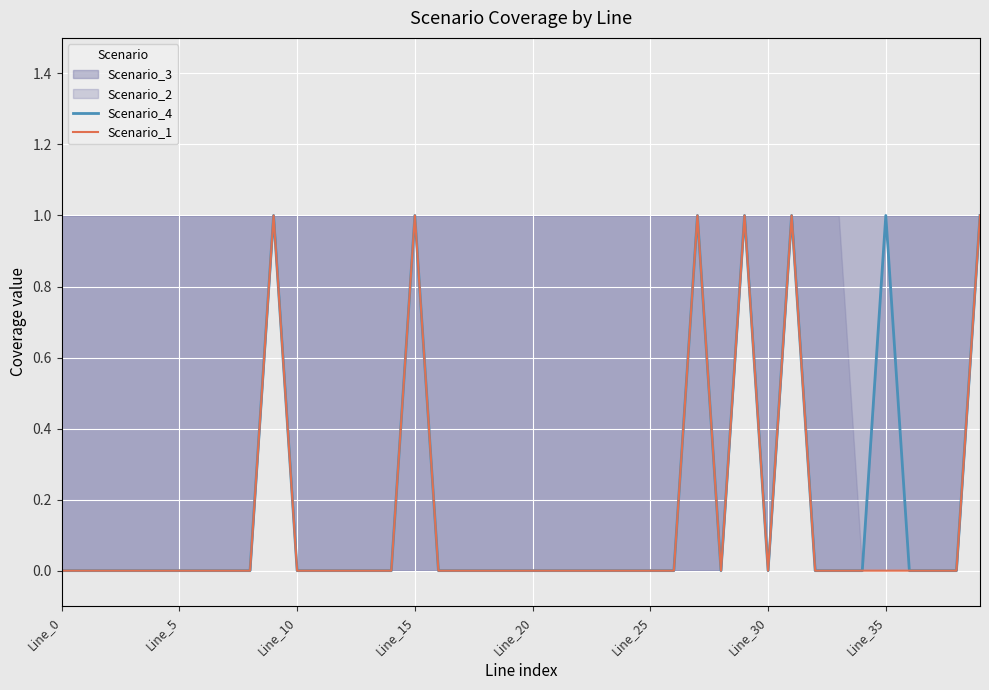

At which category is the sum across all series the highest?

9